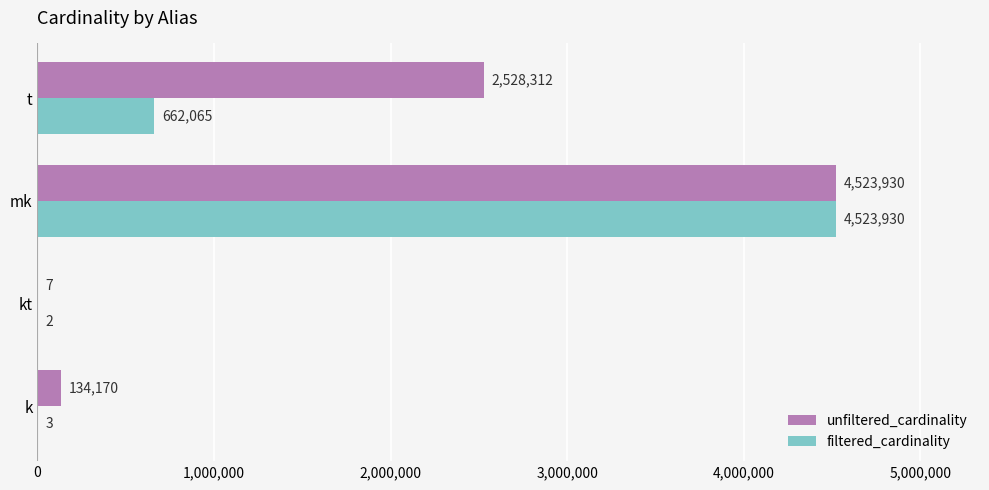

What is the average value of the filtered_cardinality series?

1296500